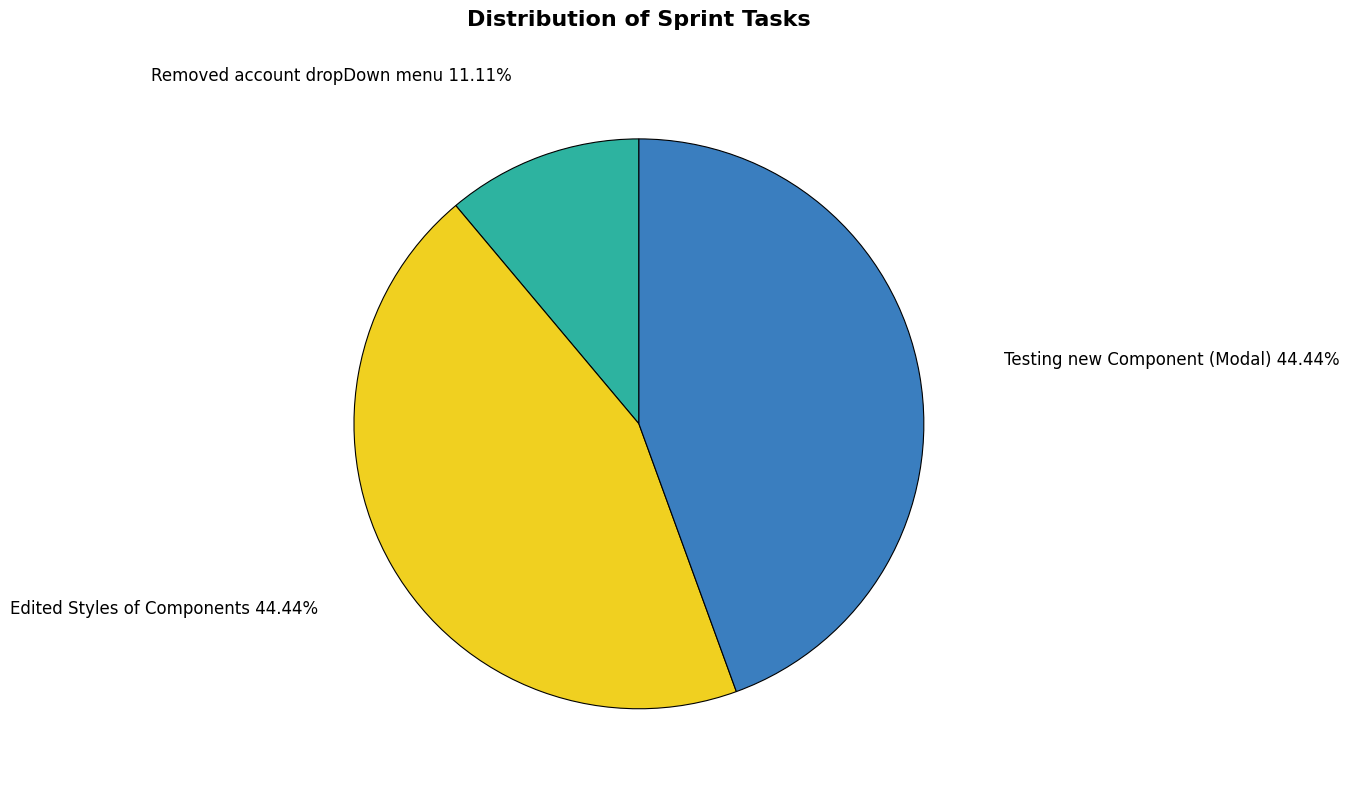

What percentage is the Removed account dropDown menu slice, to the nearest percent?

11%